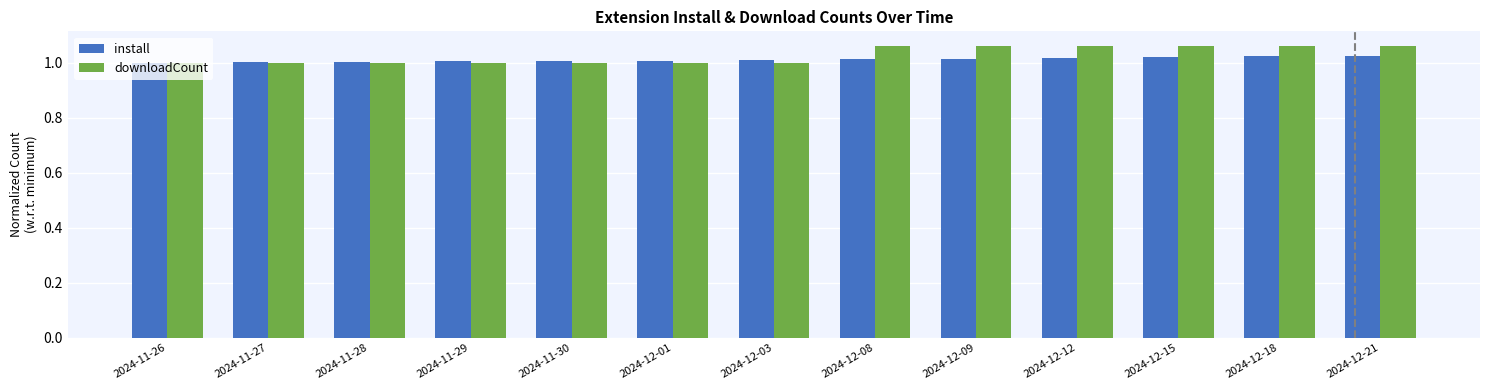

What is the total value across all series at 2024-12-15?

2.1